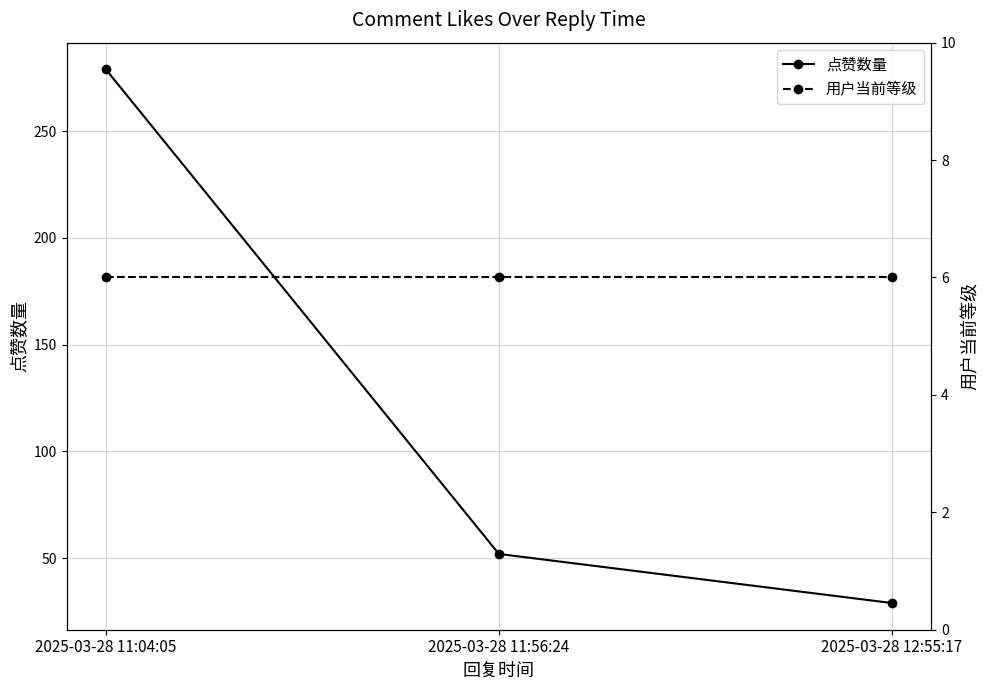

Reading right to left, what are all the values shown in this chart?

点赞数量: 2025-03-28 12:55:17=29	2025-03-28 11:56:24=52	2025-03-28 11:04:05=279
用户当前等级: 2025-03-28 12:55:17=6	2025-03-28 11:56:24=6	2025-03-28 11:04:05=6